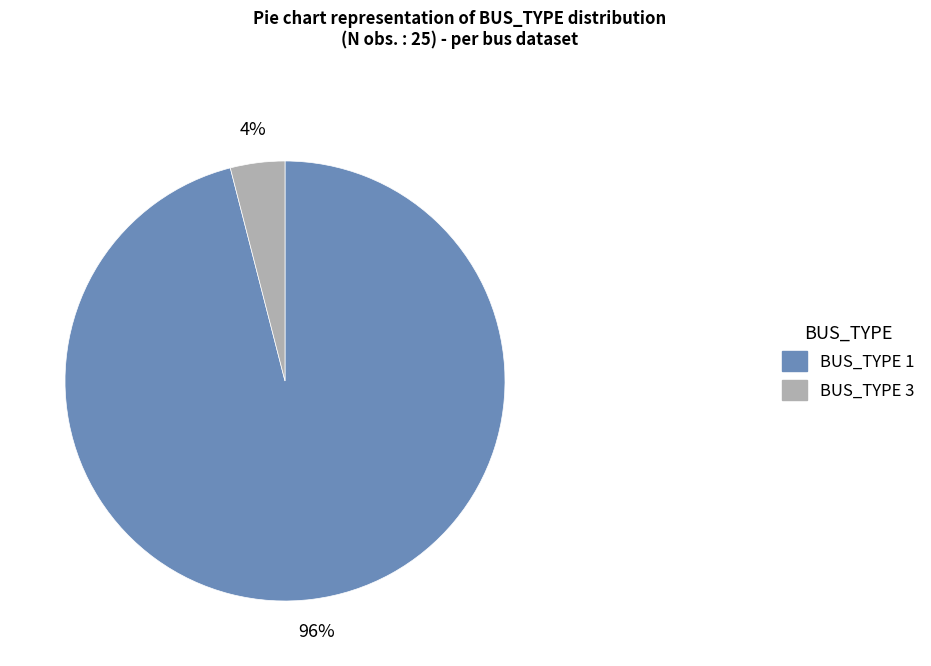

Do BUS_TYPE 1 and BUS_TYPE 3 together represent more than half of the pie?

Yes